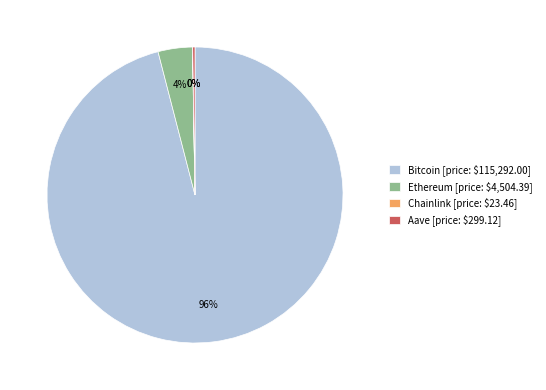

Is it true that Ethereum [price: $4,504.39] is 4% of the pie?

True